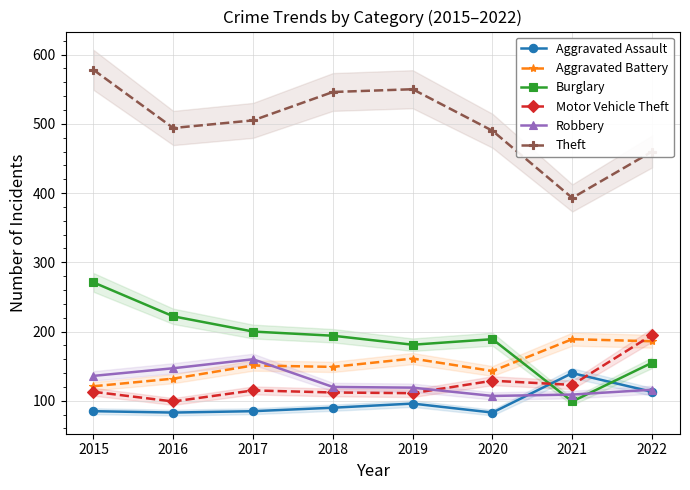

What is the average value of the Aggravated Battery series?

154